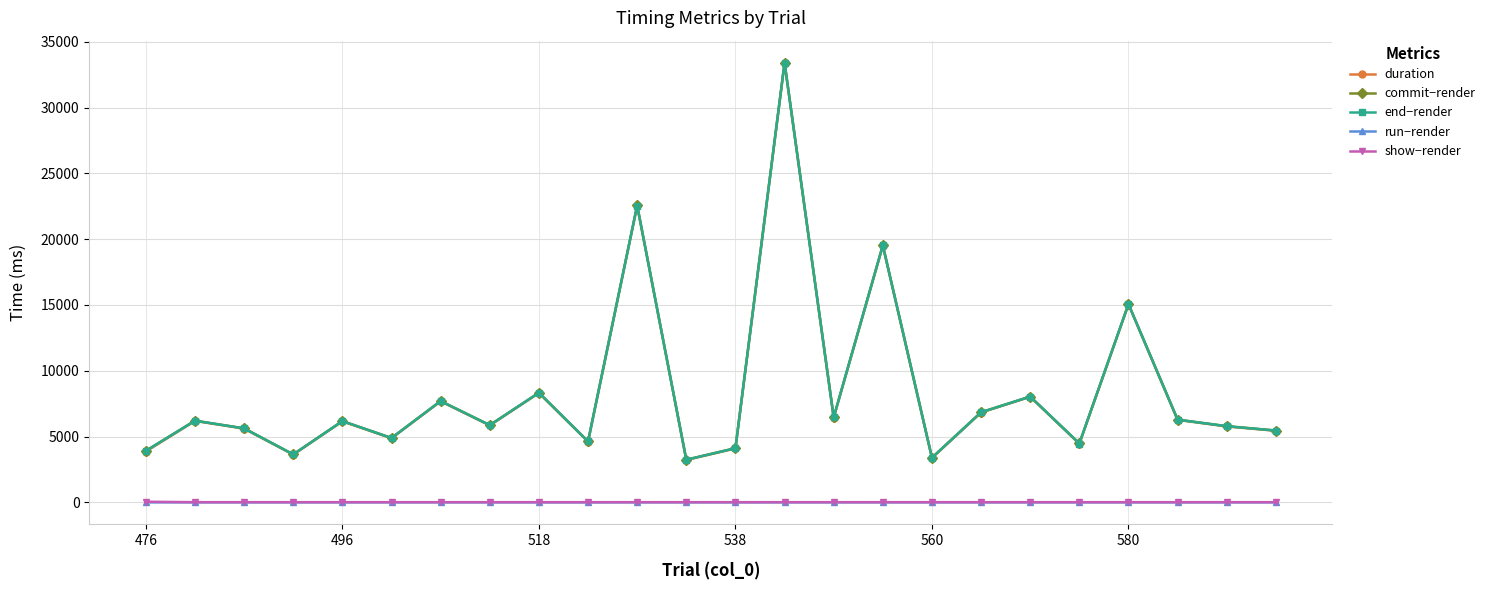

Which series has the widest spread of values?

commit−render